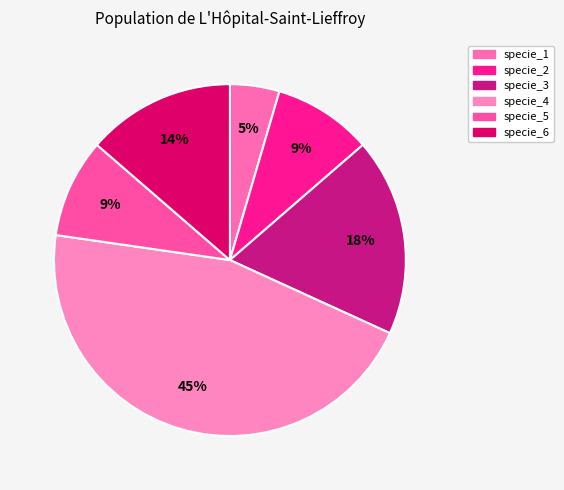

What is the largest slice in the pie chart?

specie_4